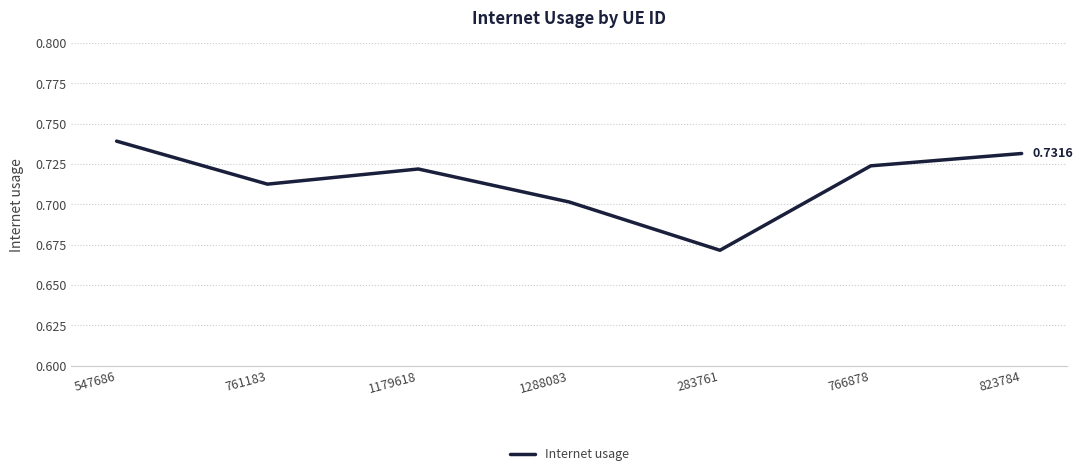

List the labels in order of value, largest first.

547686, 823784, 766878, 1179618, 761183, 1288083, 283761